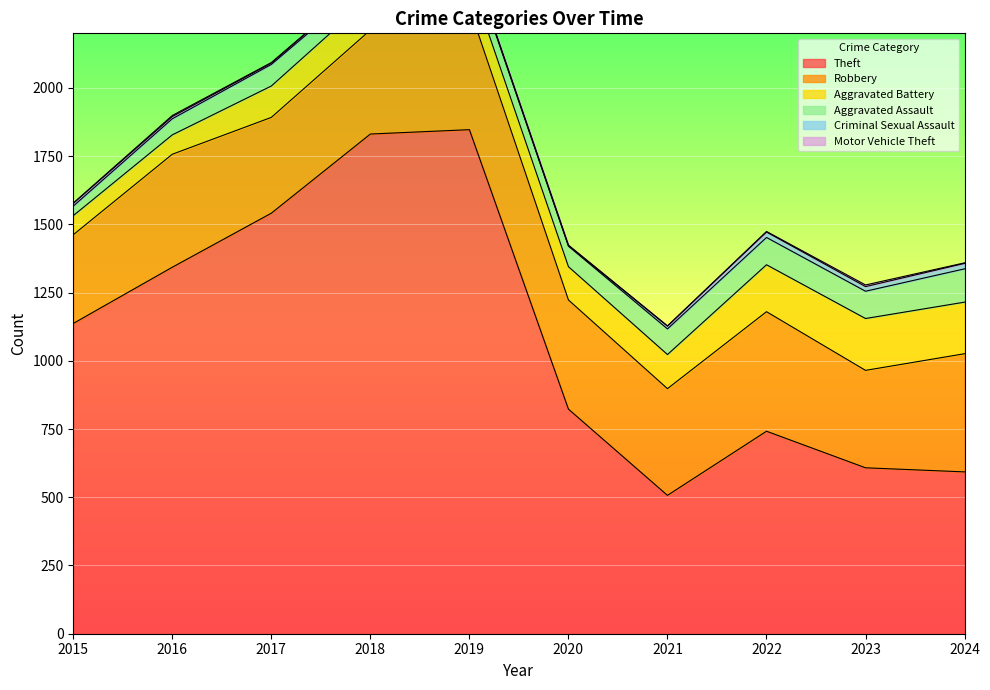

What is the value of the Aggravated Battery point at the 3rd from the left?

115